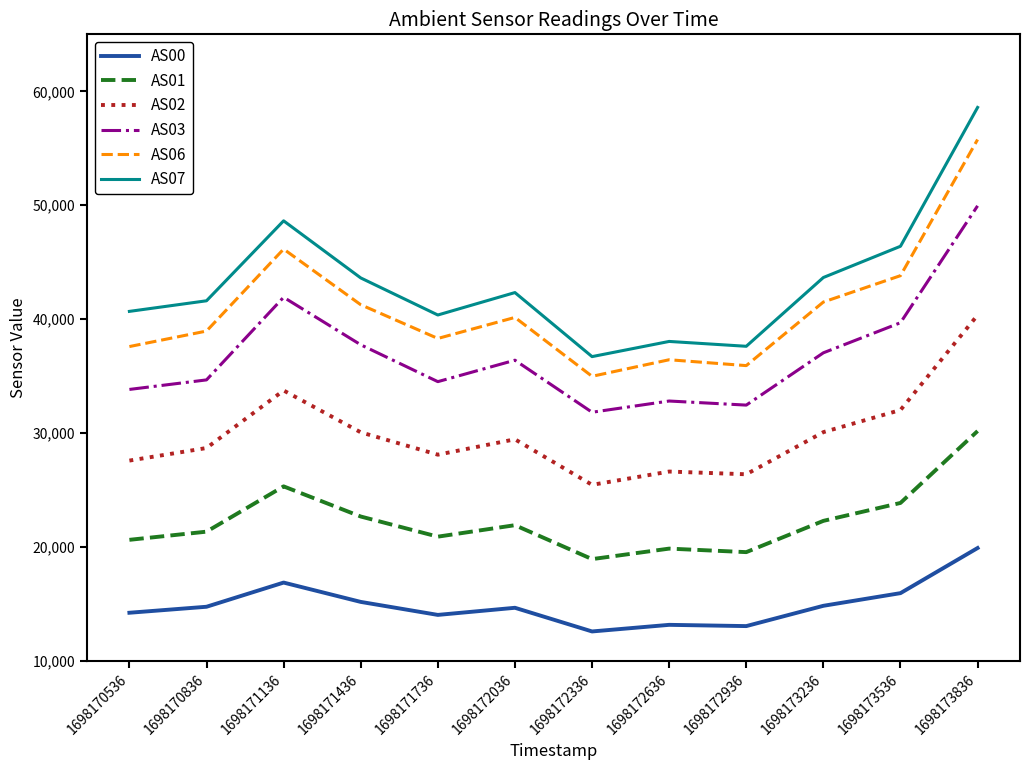

What is the approximate value of AS07 at 1698170536, to the nearest 10?

40690